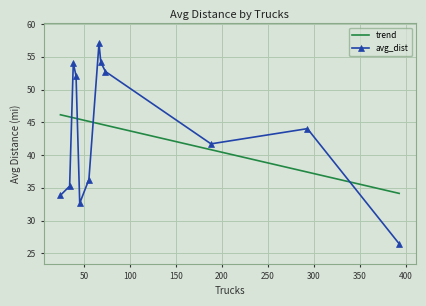

List the series in order of their peak value, lowest first.

trend, avg_dist